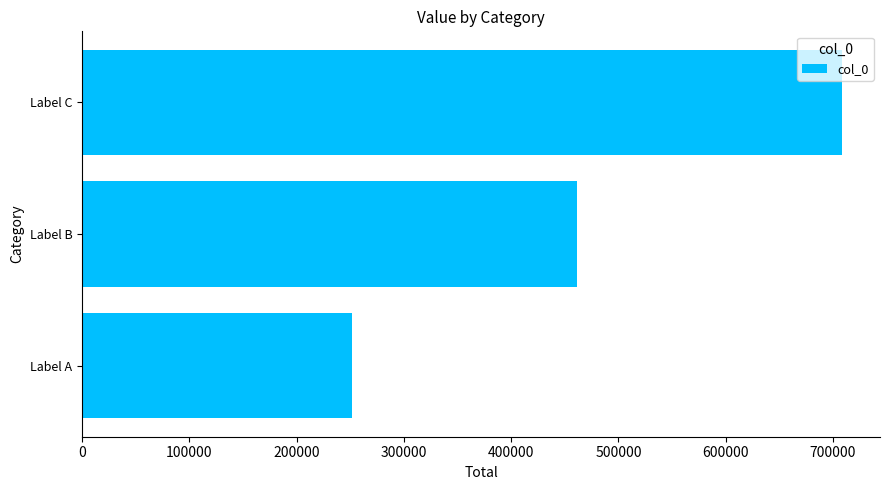

Rank the categories by value from lowest to highest.

Label A, Label B, Label C